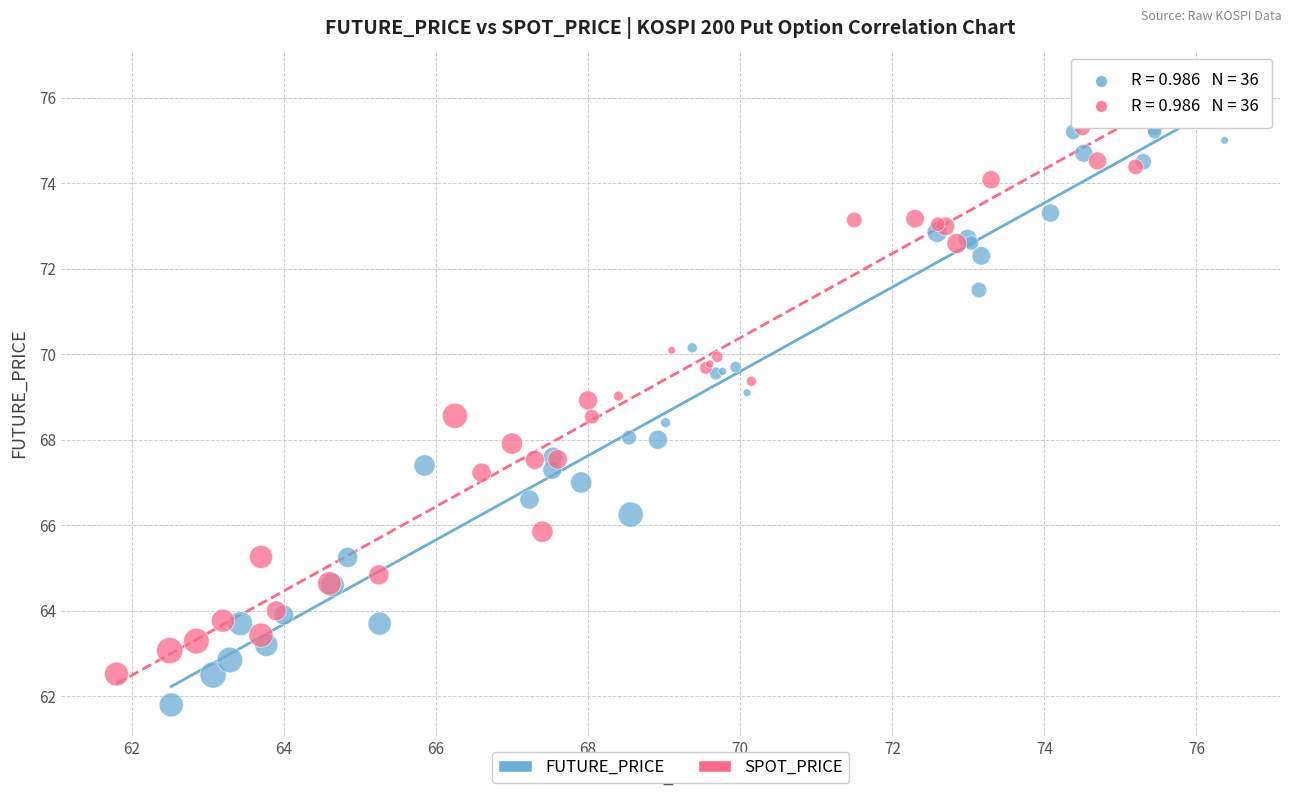

Which series reaches the maximum Y coordinate?

SPOT_PRICE